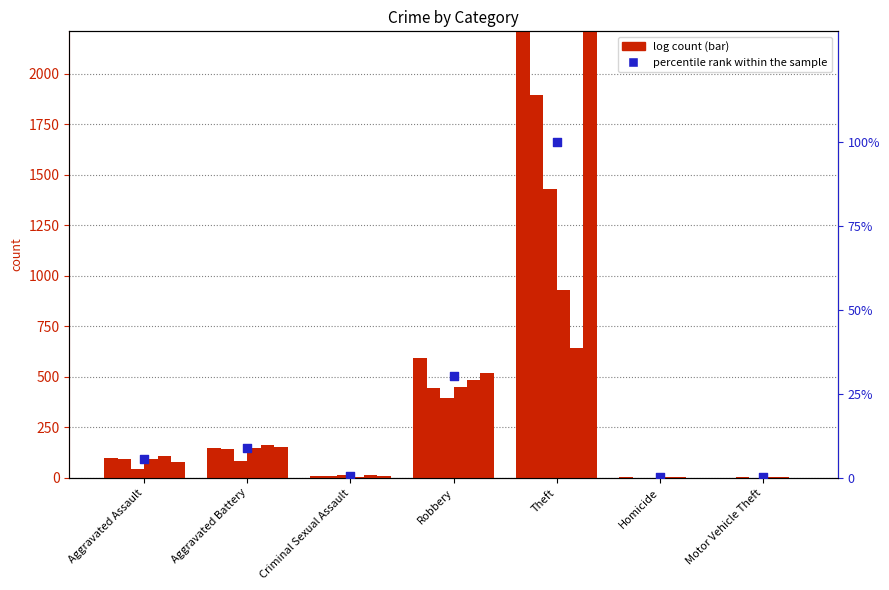

What is the change in value from Robbery to Homicide?

-30.4